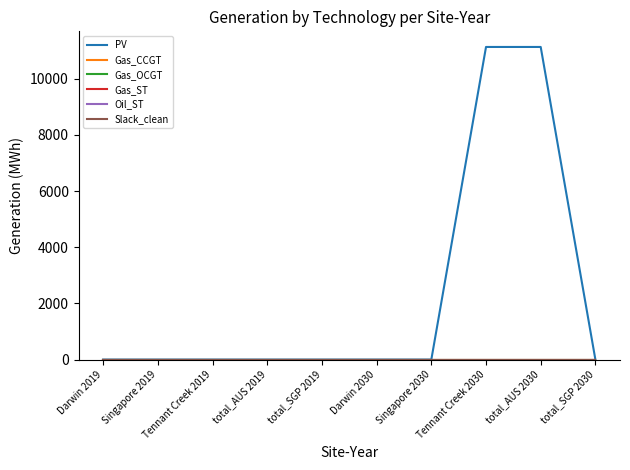

Reading left to right, transcribe all the data shown in this chart.

PV: Darwin 2019=0.0	Singapore 2019=0.0	Tennant Creek 2019=0.0	total_AUS 2019=0.0	total_SGP 2019=0.0	Darwin 2030=0.0	Singapore 2030=0.0	Tennant Creek 2030=11133.6	total_AUS 2030=11133.6	total_SGP 2030=0.0
Gas_CCGT: Darwin 2019=0.0	Singapore 2019=0.0	Tennant Creek 2019=0.0	total_AUS 2019=0.0	total_SGP 2019=0.0	Darwin 2030=0.0	Singapore 2030=0.0	Tennant Creek 2030=0.0	total_AUS 2030=0.0	total_SGP 2030=0.0
Gas_OCGT: Darwin 2019=0.0	Singapore 2019=0.0	Tennant Creek 2019=0.0	total_AUS 2019=0.0	total_SGP 2019=0.0	Darwin 2030=0.0	Singapore 2030=0.0	Tennant Creek 2030=0.0	total_AUS 2030=0.0	total_SGP 2030=0.0
Gas_ST: Darwin 2019=0.0	Singapore 2019=0.0	Tennant Creek 2019=0.0	total_AUS 2019=0.0	total_SGP 2019=0.0	Darwin 2030=0.0	Singapore 2030=0.0	Tennant Creek 2030=0.0	total_AUS 2030=0.0	total_SGP 2030=0.0
Oil_ST: Darwin 2019=0.0	Singapore 2019=0.0	Tennant Creek 2019=0.0	total_AUS 2019=0.0	total_SGP 2019=0.0	Darwin 2030=0.0	Singapore 2030=0.0	Tennant Creek 2030=0.0	total_AUS 2030=0.0	total_SGP 2030=0.0
Slack_clean: Darwin 2019=0.0	Singapore 2019=0.0	Tennant Creek 2019=0.0	total_AUS 2019=0.0	total_SGP 2019=0.0	Darwin 2030=0.0	Singapore 2030=0.0	Tennant Creek 2030=0.0	total_AUS 2030=0.0	total_SGP 2030=0.0